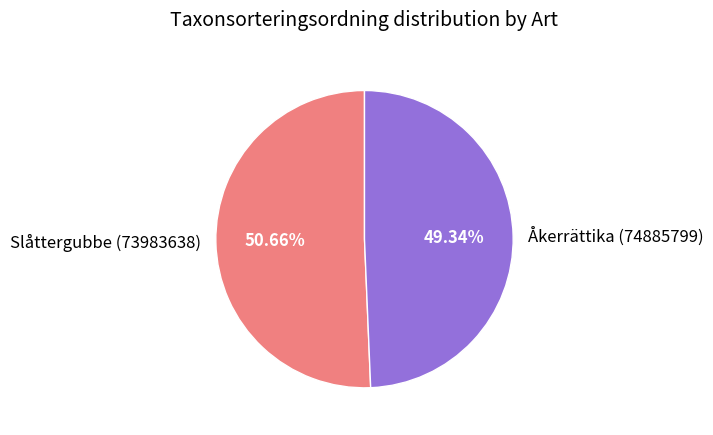

Which has a higher value, Slåttergubbe (73983638) or Åkerrättika (74885799)?

Slåttergubbe (73983638)